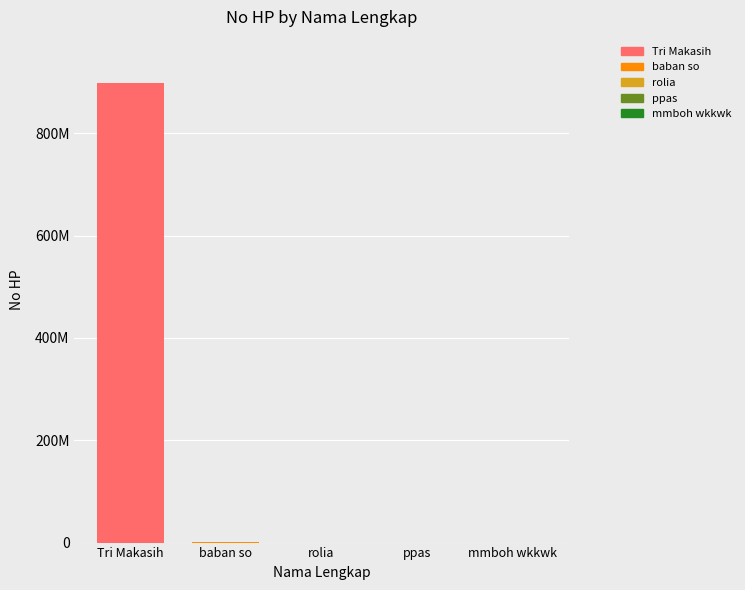

Rank the categories by value from lowest to highest.

mmboh wkkwk, ppas, rolia, baban so, Tri Makasih